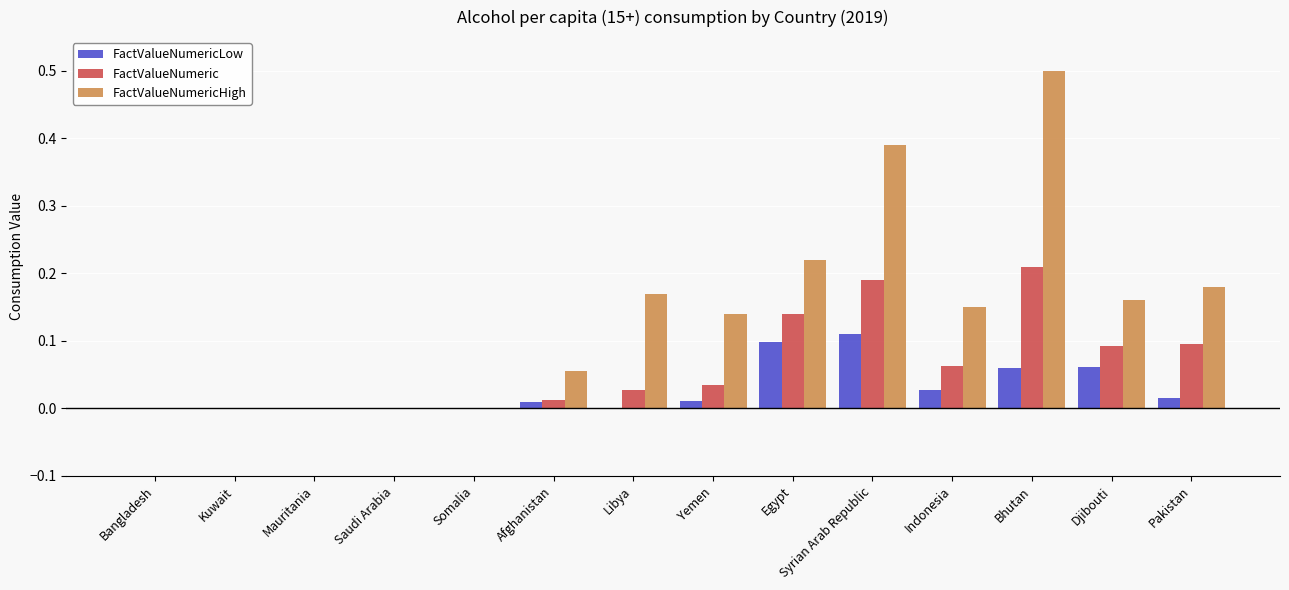

The FactValueNumericLow series shows 0.1 at Djibouti. True or false?

True